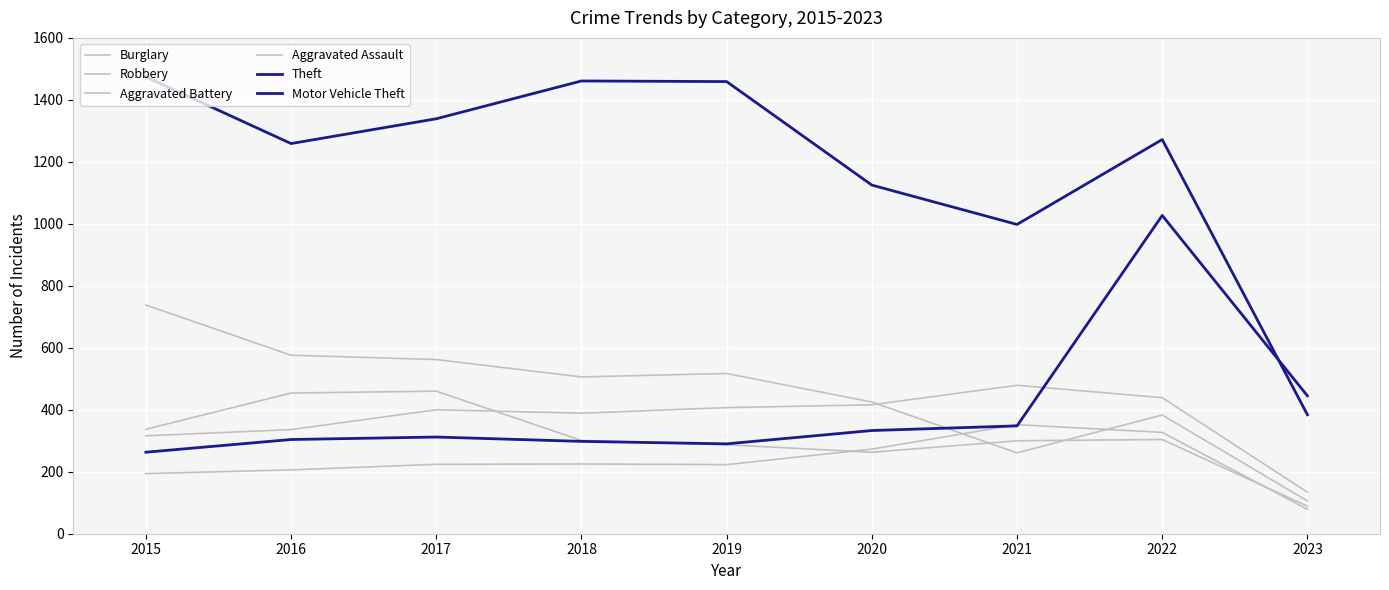

What is the spread (max minus min) of values at 2021?

737